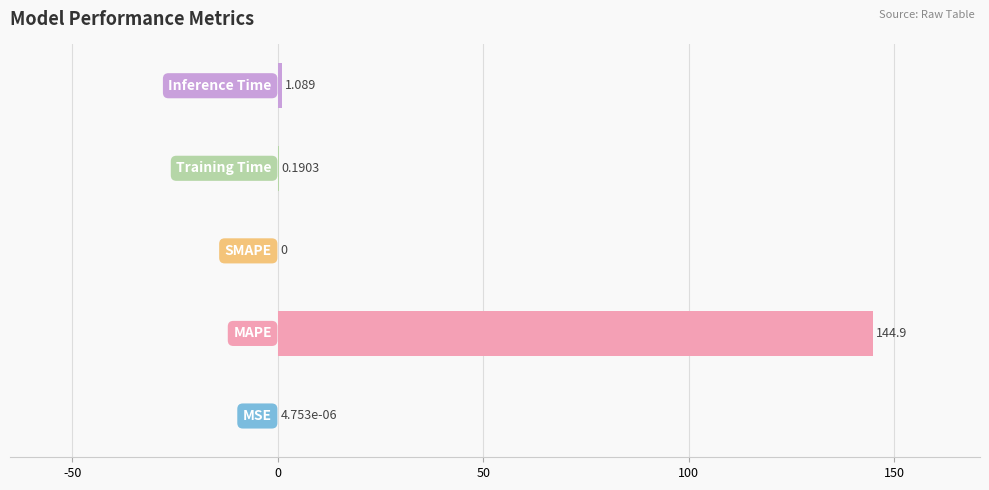

How many distinct data groups are displayed?

1